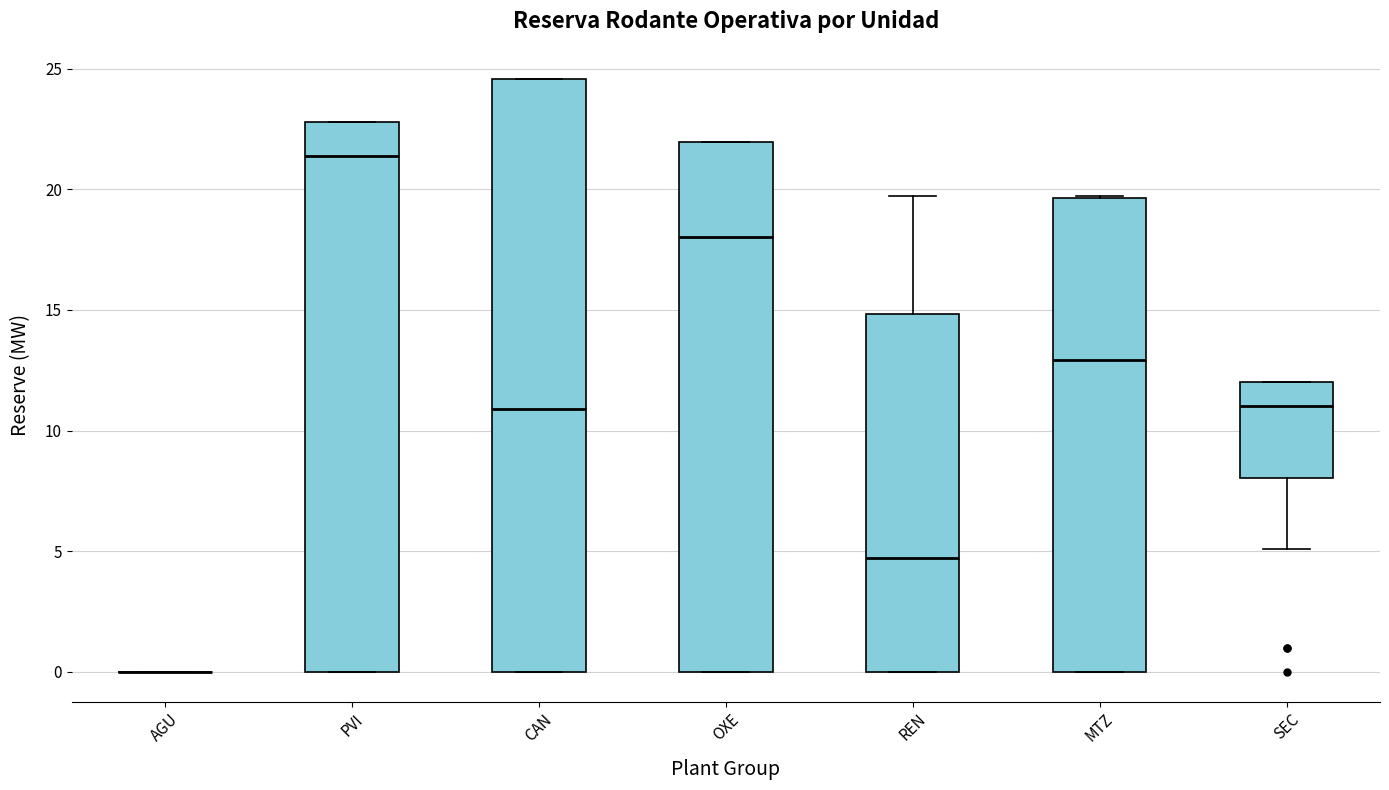

Reading left to right, transcribe this box plot: for each box, give where its median line is, the range the box spans, and where its two whiskers end, as read against the y-axis. The values are not printed on the chart, so give them approximately, as read against the axis.

AGU: box collapsed to a line at 0.0, whiskers 0.0 to 0.0
PVI: median 21.5, box 0.0 to 23.0, whiskers 0.0 to 23.0
CAN: median 11.0, box 0.0 to 24.5, whiskers 0.0 to 24.5
OXE: median 18.0, box 0.0 to 22.0, whiskers 0.0 to 22.0
REN: median 4.5, box 0.0 to 15.0, whiskers 0.0 to 19.5
MTZ: median 13.0, box 0.0 to 19.5, whiskers 0.0 to 19.5
SEC: median 11.0, box 8.0 to 12.0, whiskers 5.0 to 12.0